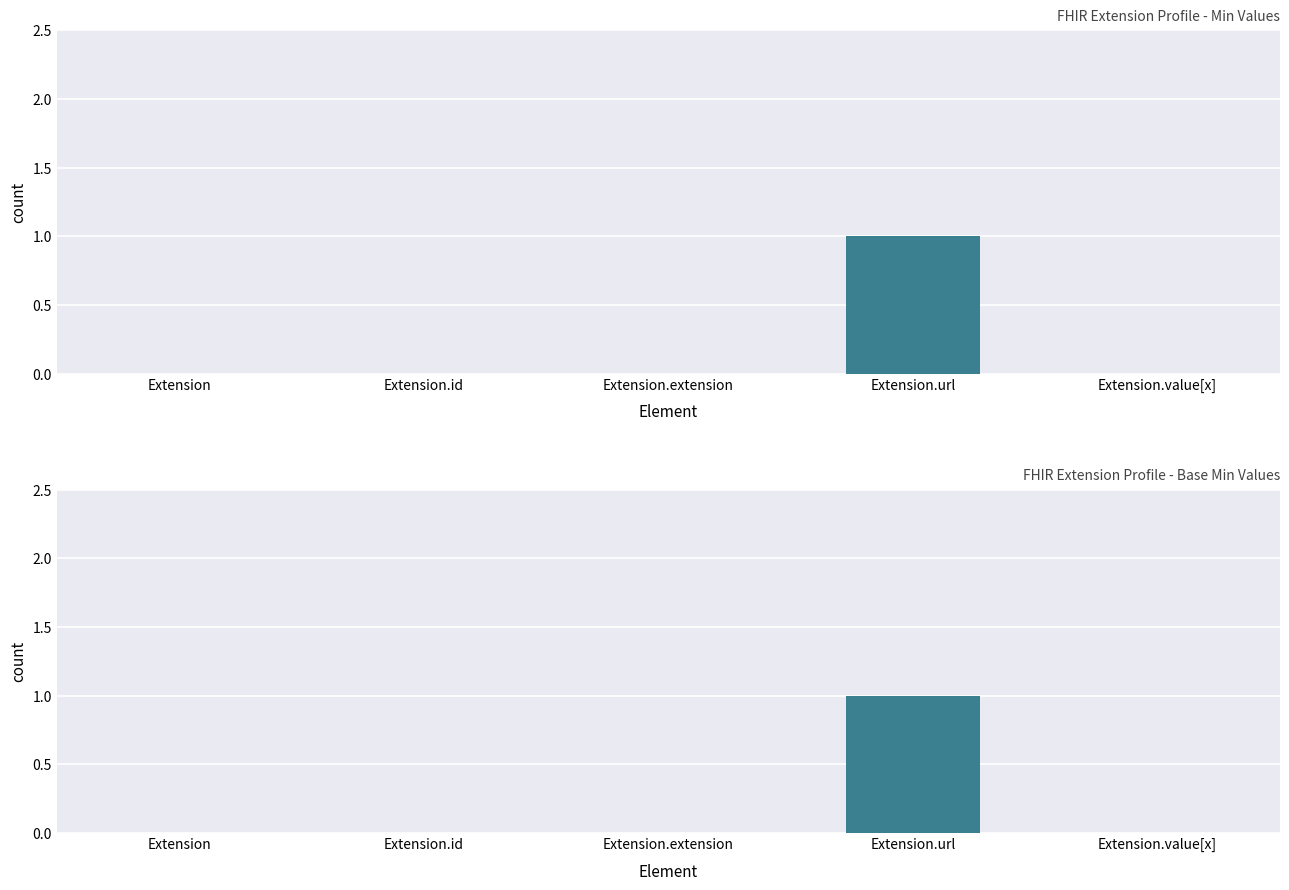

Is it true that Min equals 0 at Extension.extension?

True